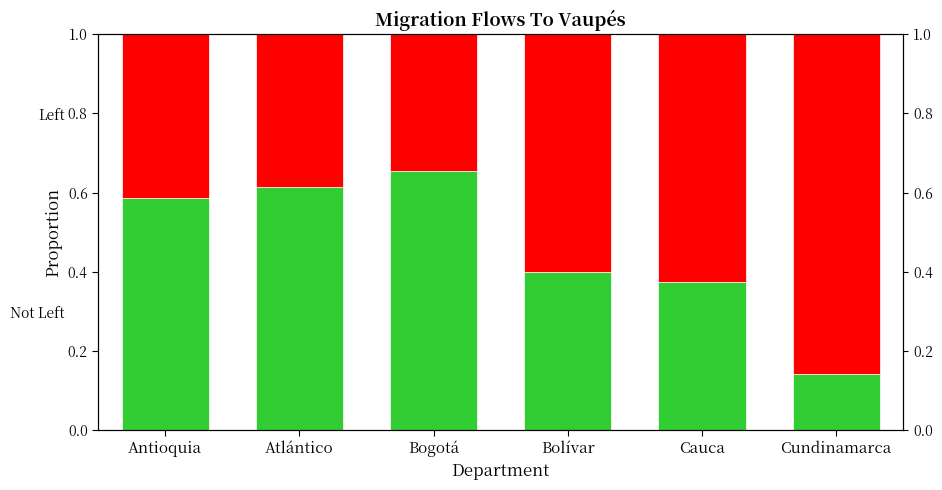

Count the Not Left values in the range 0 to 1.

6